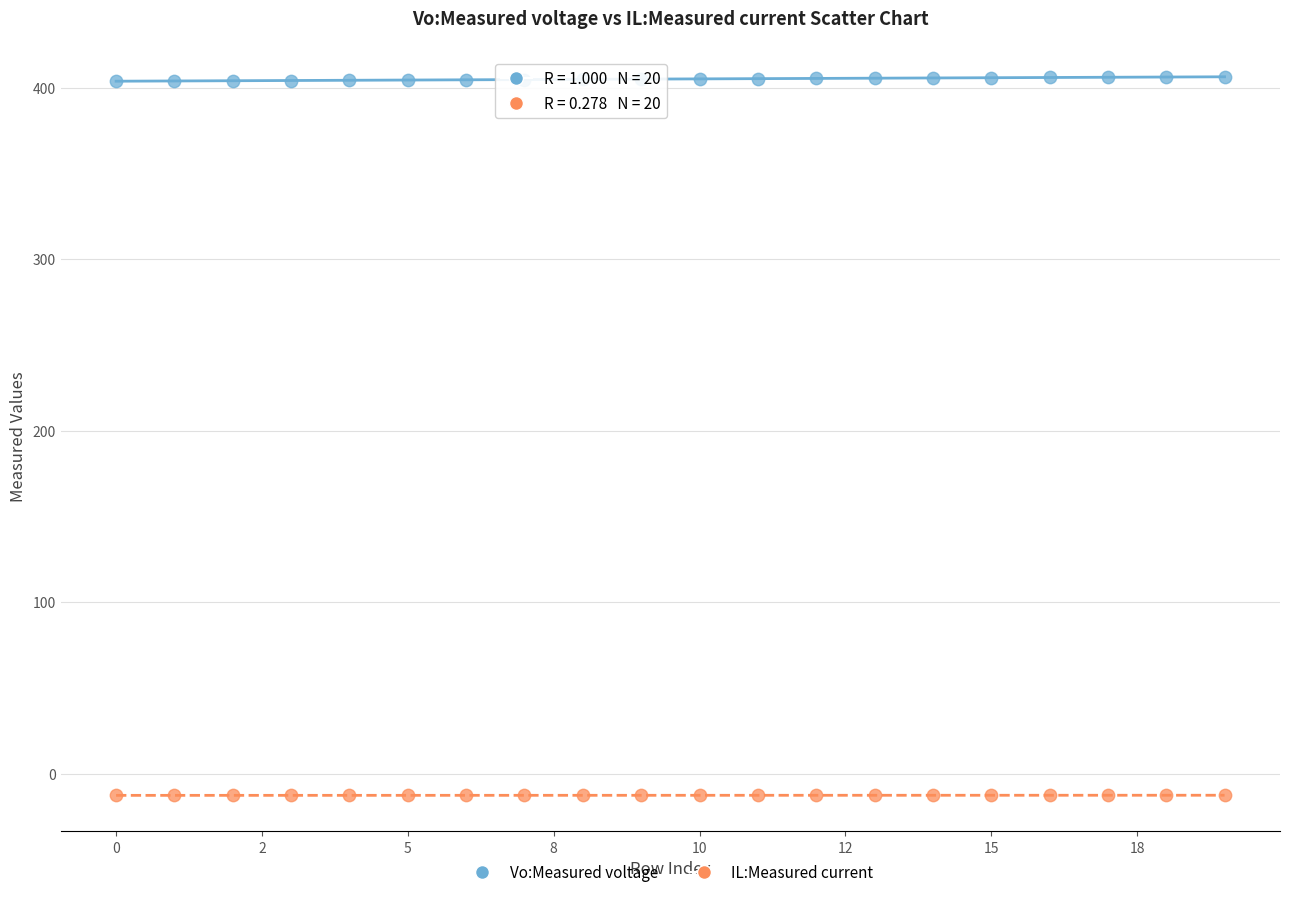

What are all the series names shown in the legend?

Vo:Measured voltage, IL:Measured current